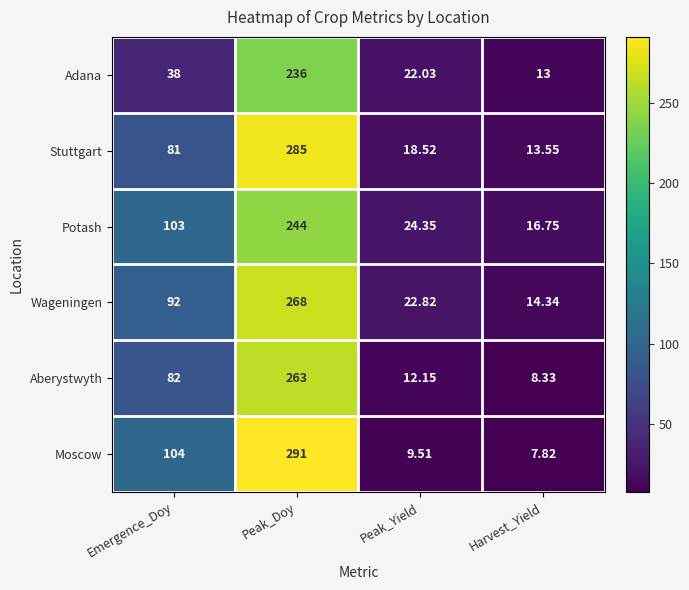

Which series has the widest spread of values?

Moscow